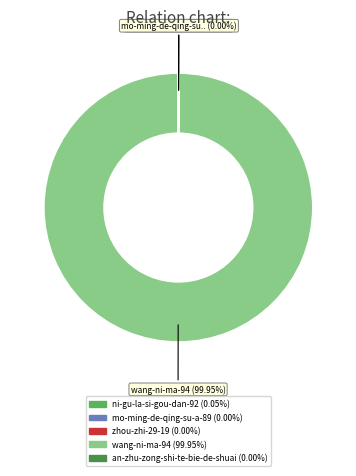

To the nearest percent, what is the average slice percentage?

20%